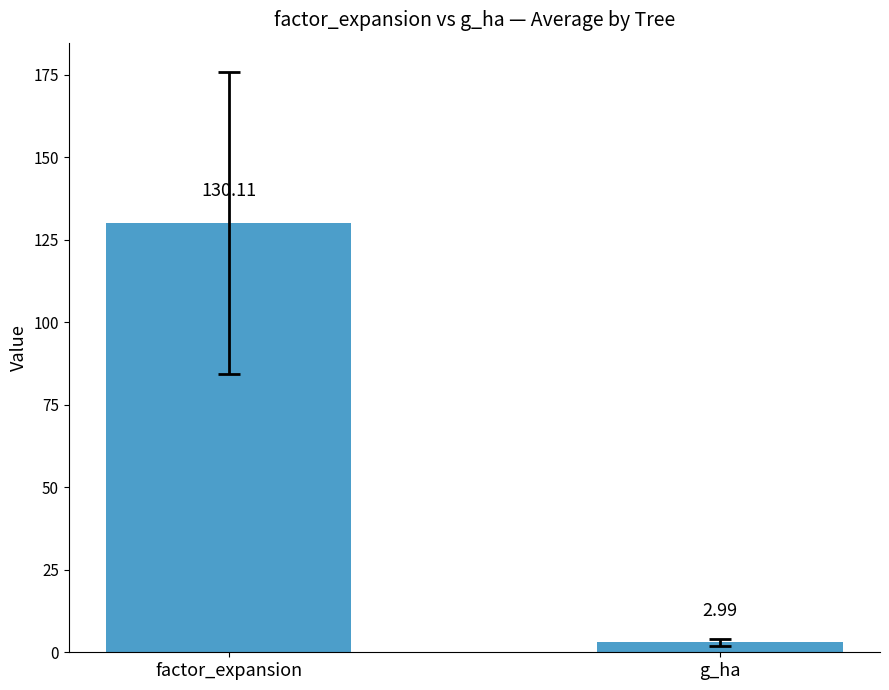

At which category does the chart reach its peak across all series?

factor_expansion